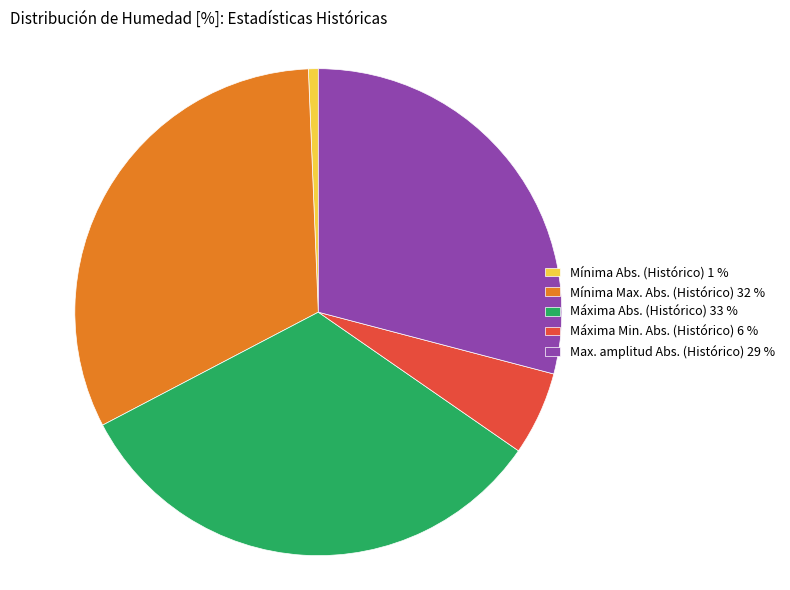

True or false: Máxima Abs. (Histórico) 33 % accounts for 45% of the total.

False